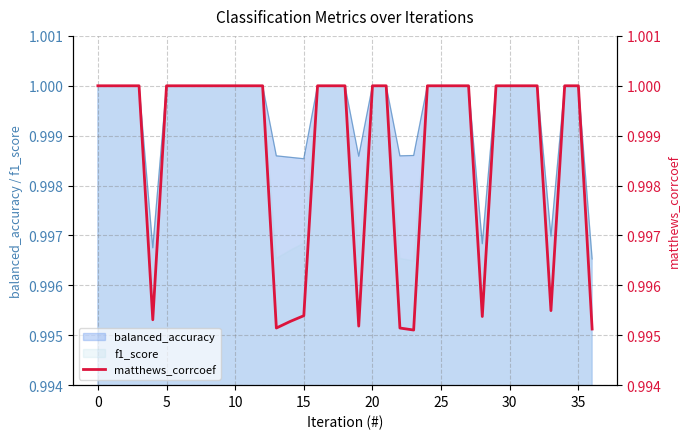

The chart shows a value of 1.0 at 10. True or false?

True